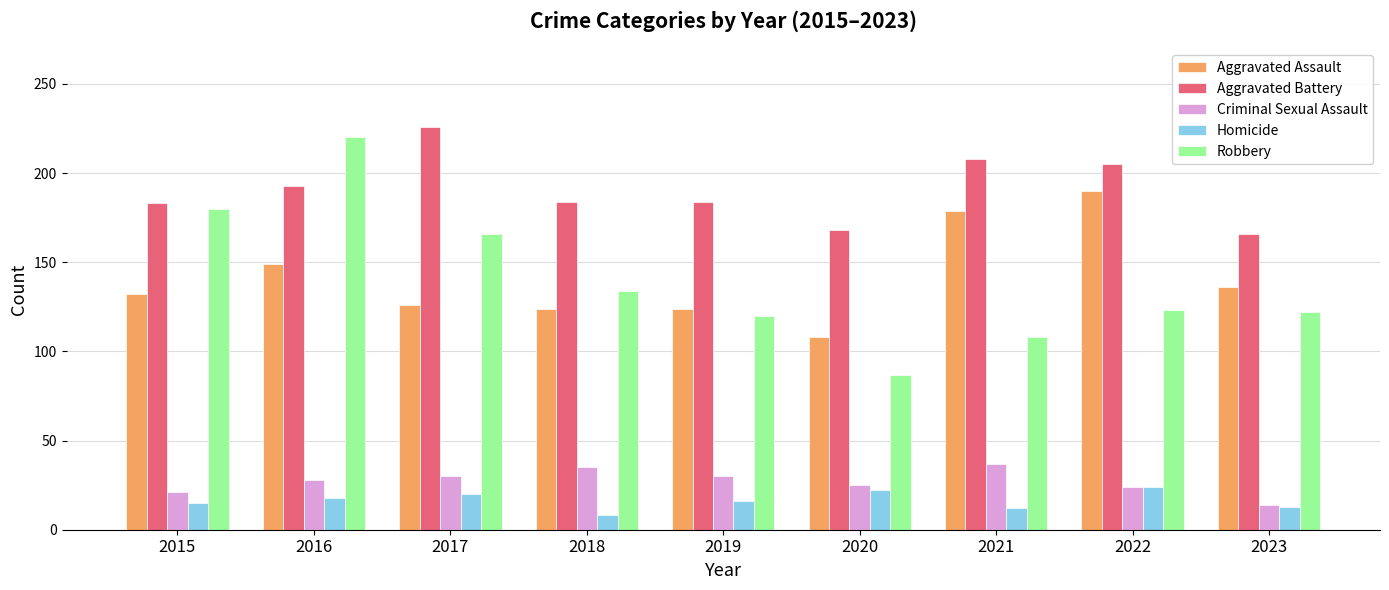

What is the sum of all Aggravated Battery values?

1717